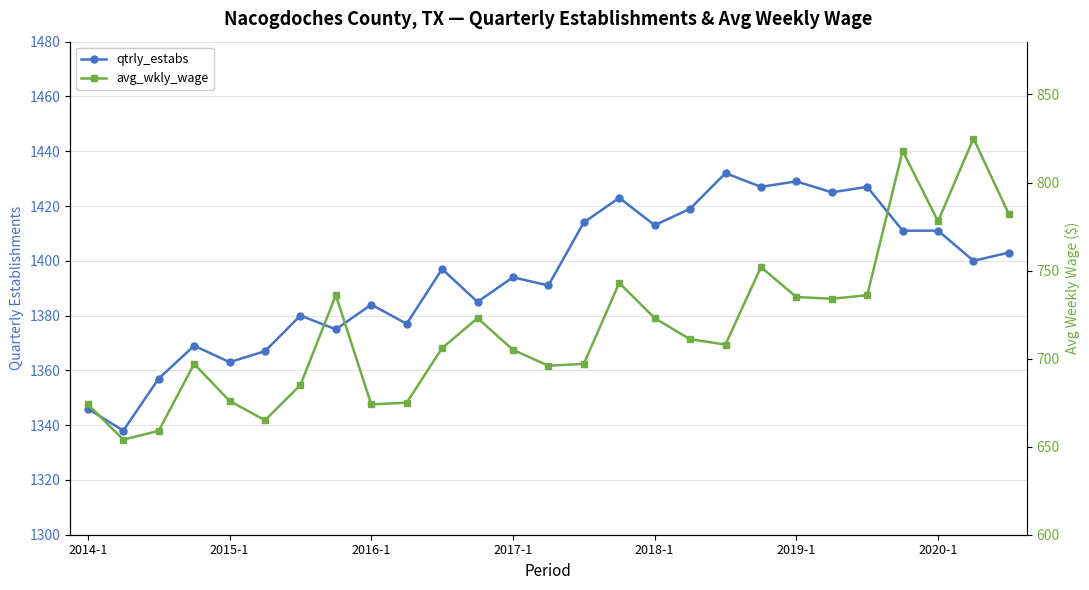

The avg_wkly_wage series shows 743 at 15. True or false?

True